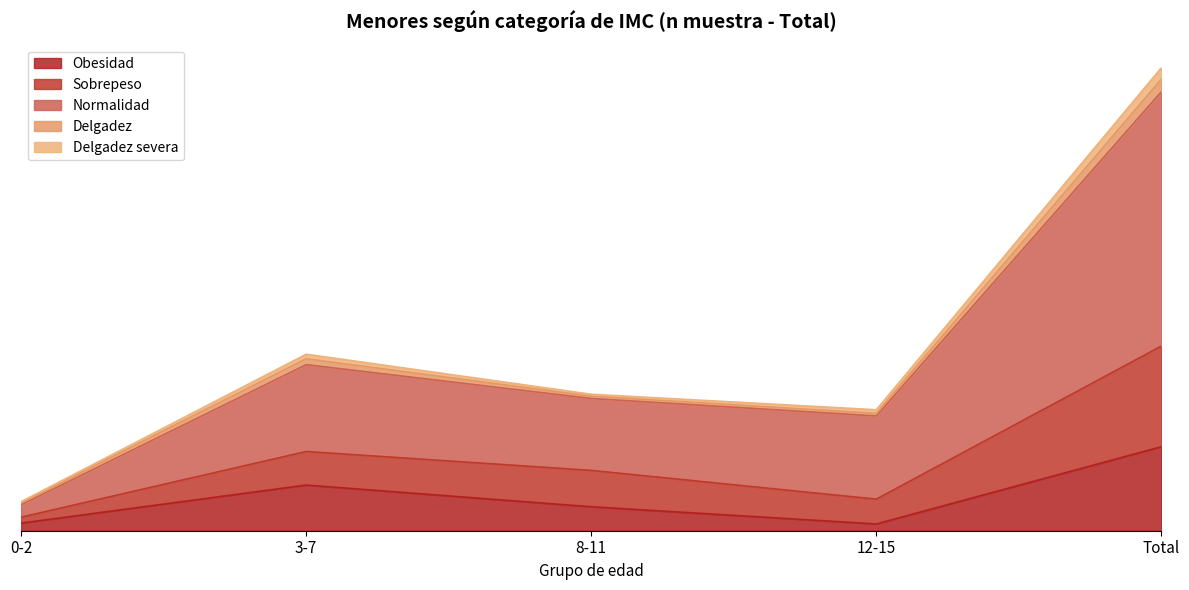

What is the sum of all Sobrepeso values?

3114